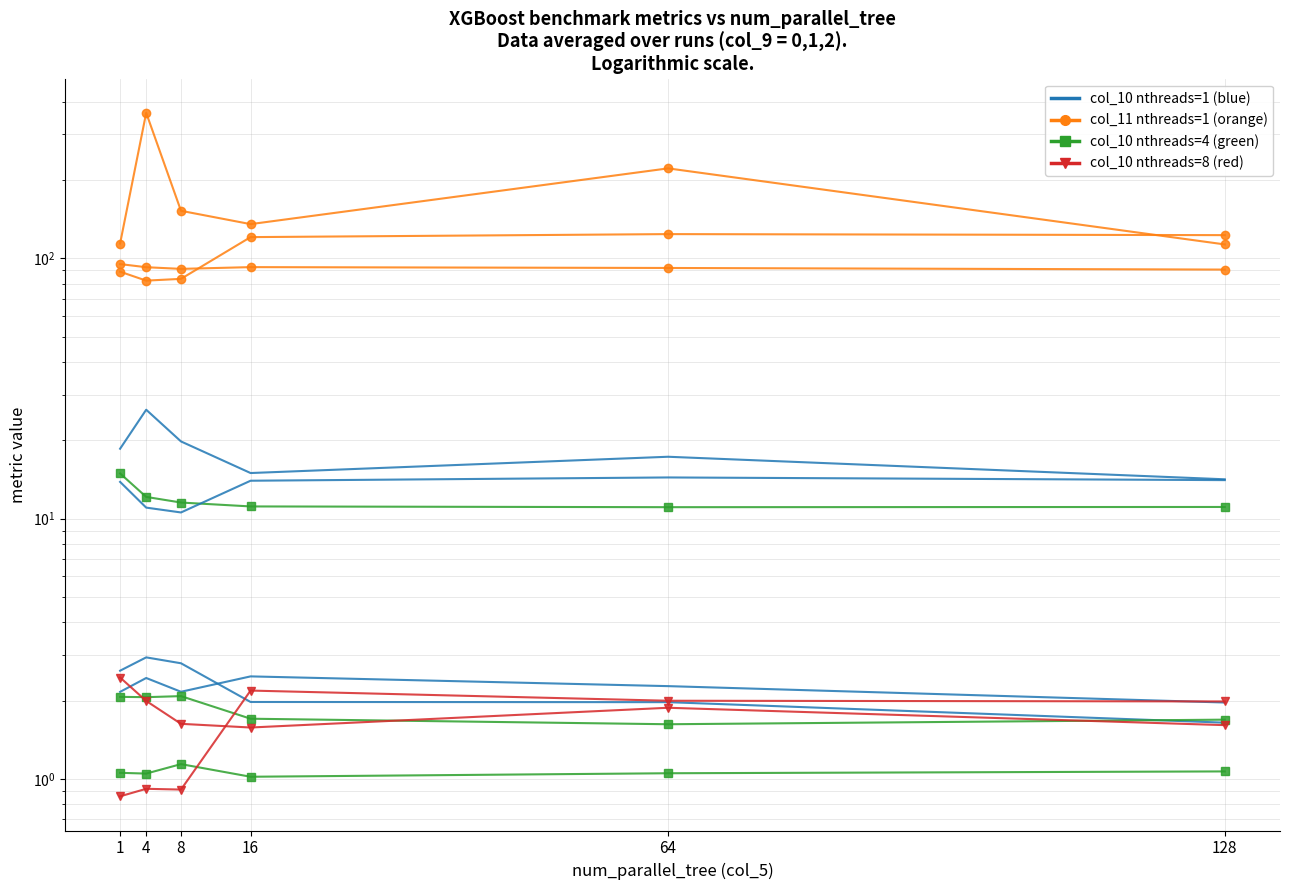

The value of col_11 (nthreads=1) at 64.0 is 221.8. True or false?

True